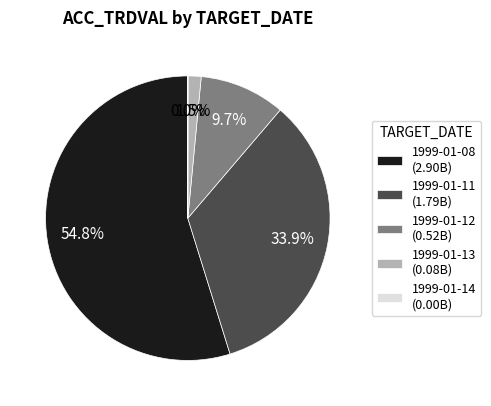

True or false: 1999-01-13 accounts for 13% of the total.

False